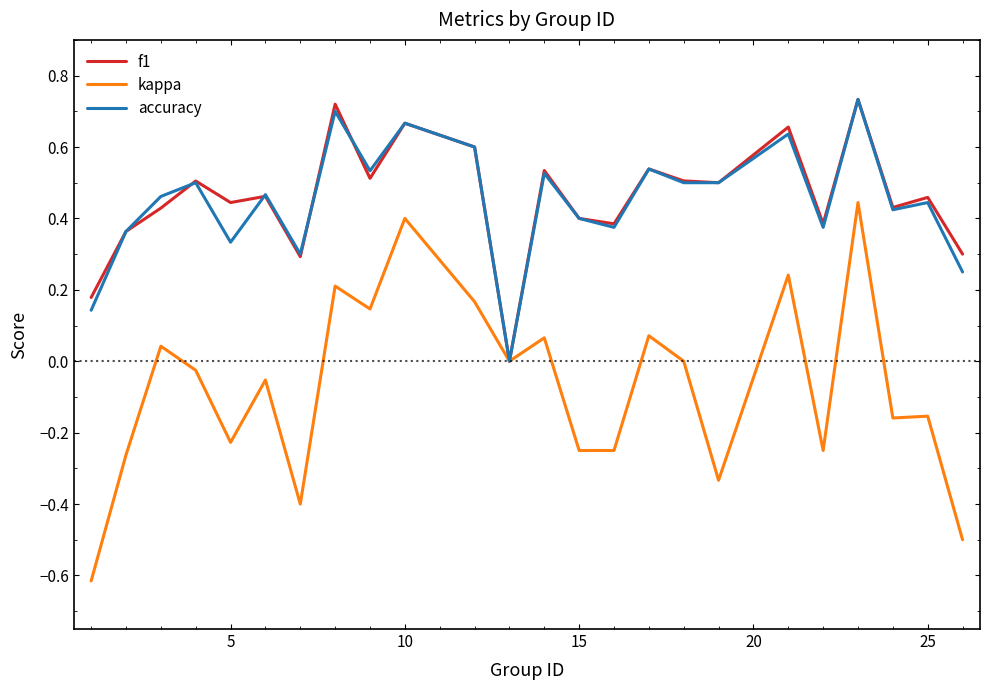

What is the difference between the maximum and minimum values in the kappa series?

1.1